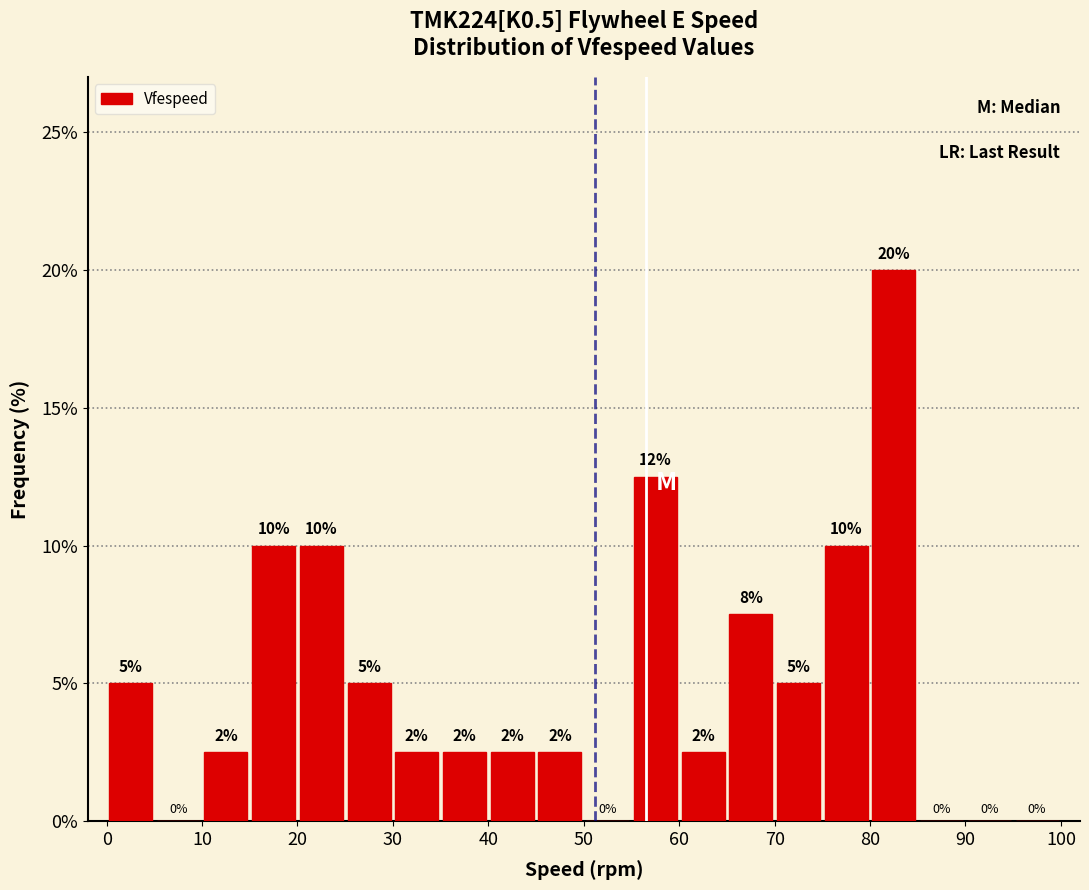

Which range on the x-axis has the tallest bar?

80 to 85